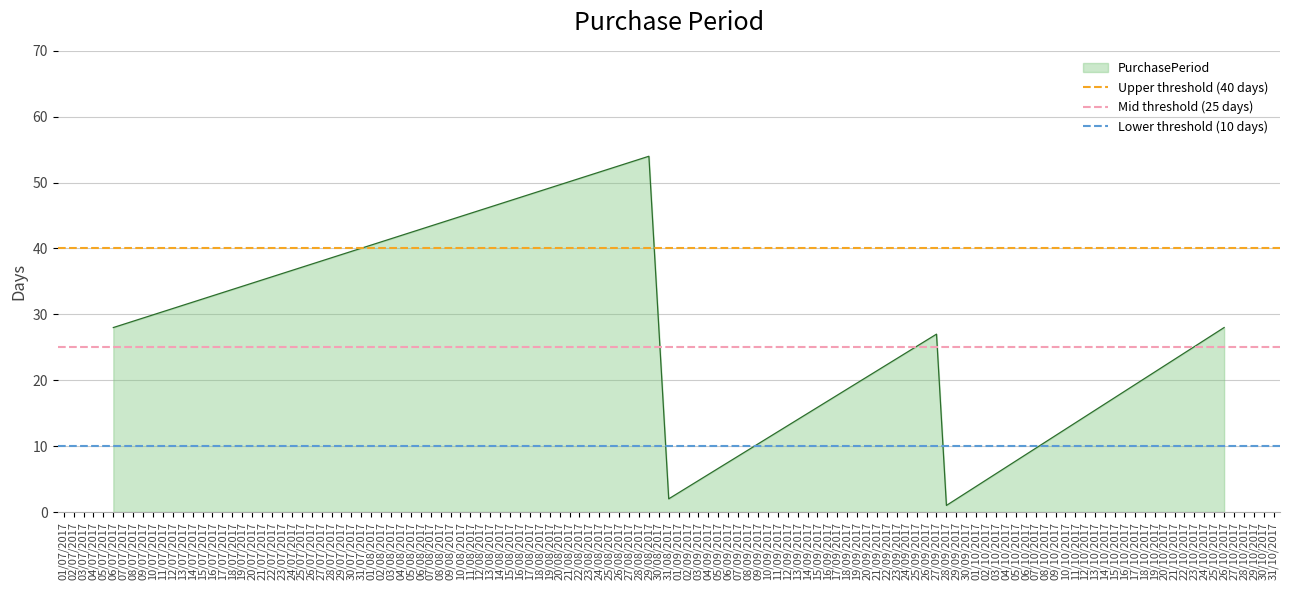

Which category has the highest value in the PurchasePeriod series?

29/08/2017